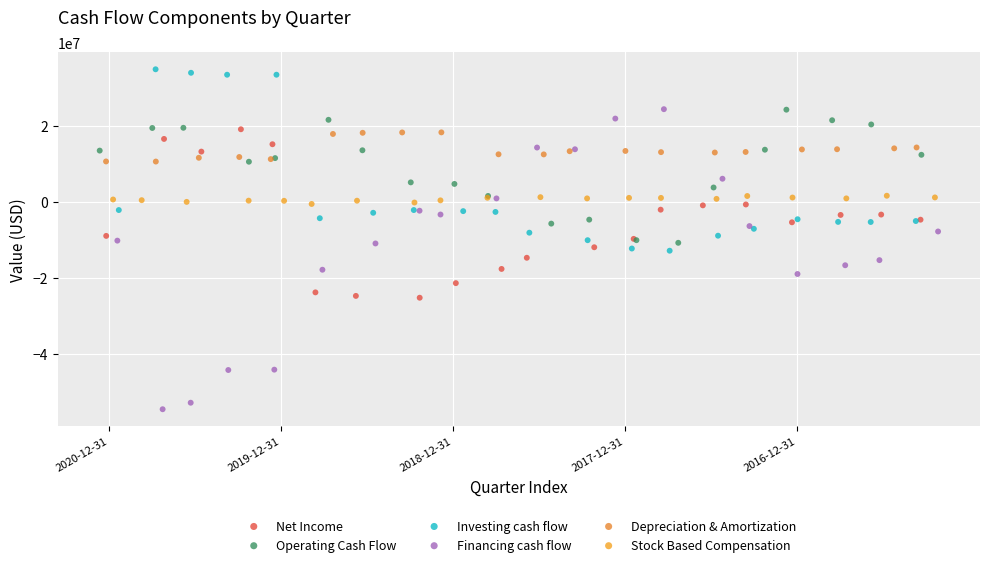

What are all the series names shown in the legend?

Net Income, Operating Cash Flow, Investing cash flow, Financing cash flow, Depreciation & Amortization, Stock Based Compensation